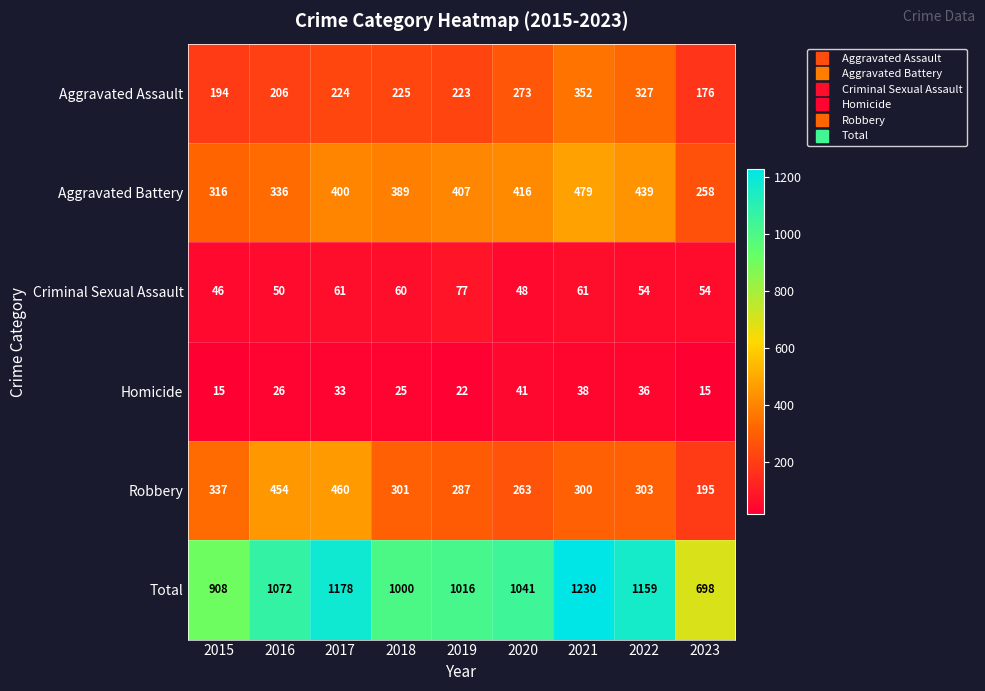

At which label is Total closest to 964?

2018